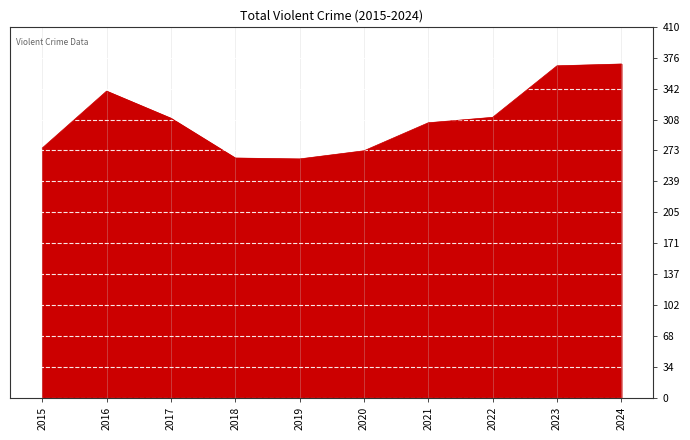

What is the change in value from 2015 to 2016?

+63